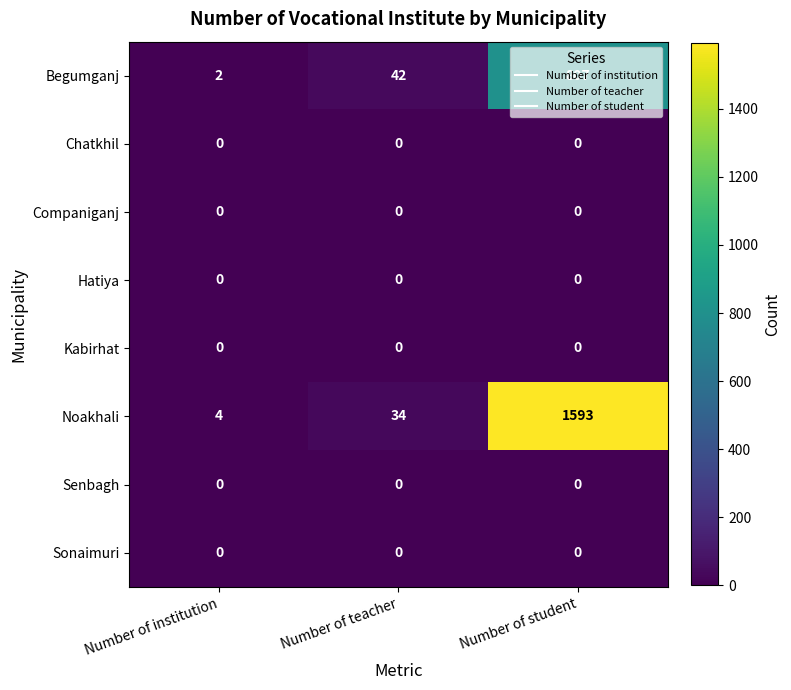

What is the difference between the maximum and minimum values in the Begumganj series?

805